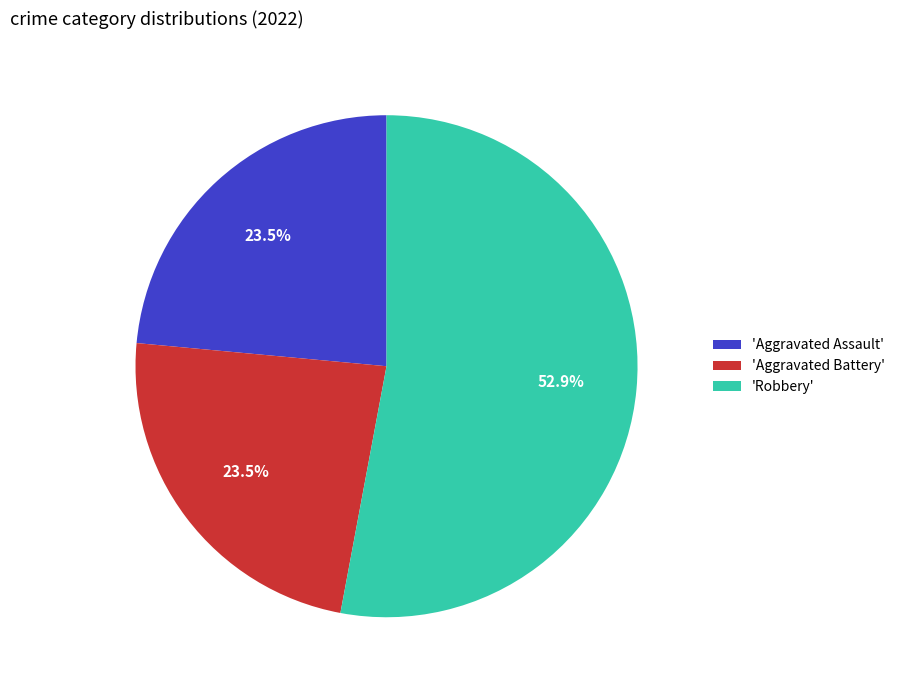

Is the sum of 'Robbery' and 'Aggravated Battery' greater than half?

Yes